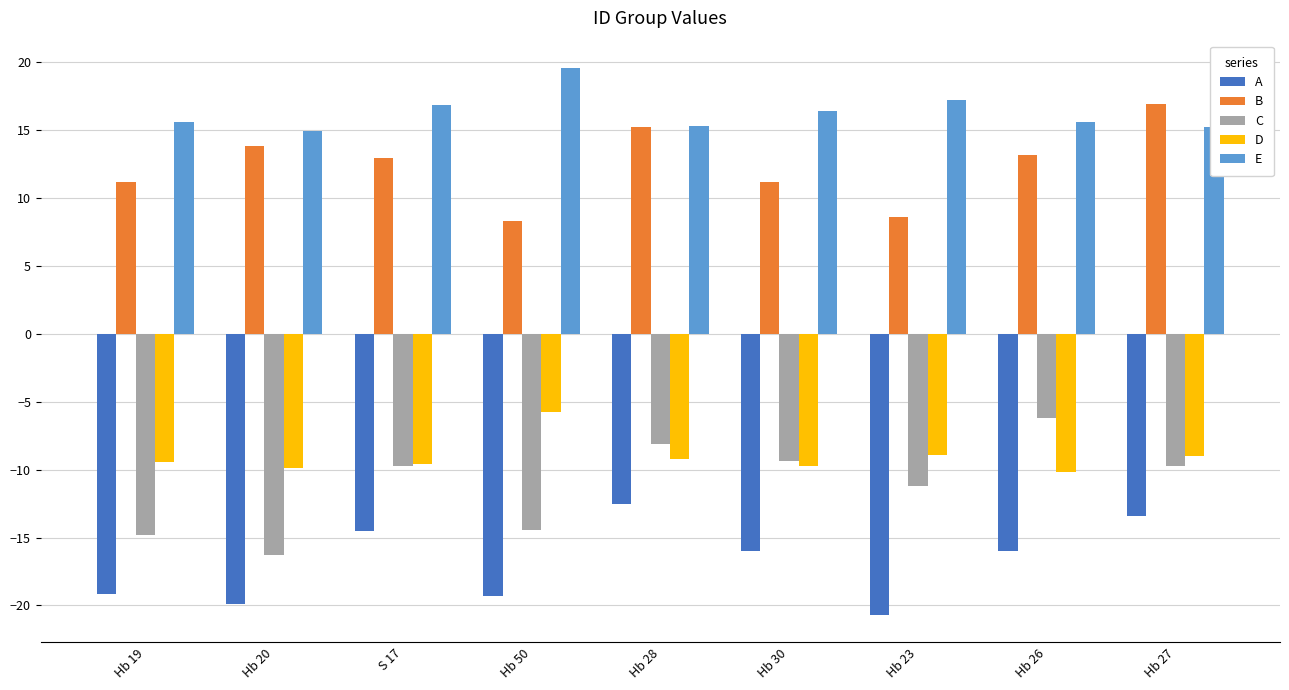

The value of A at Hb 50 is -33.2. True or false?

False